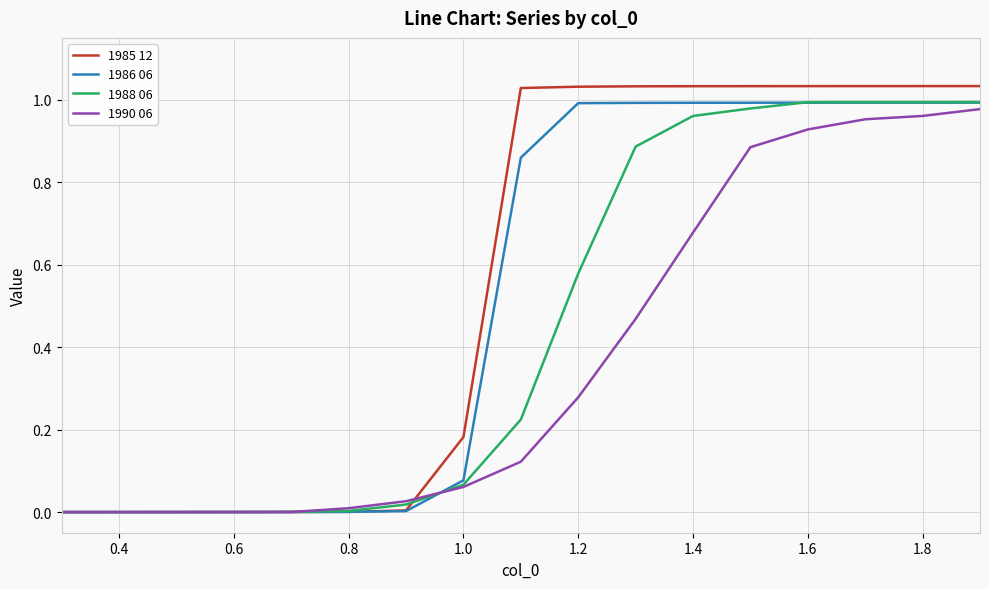

List the series in order of their overall mean, lowest first.

1990 06, 1988 06, 1986 06, 1985 12